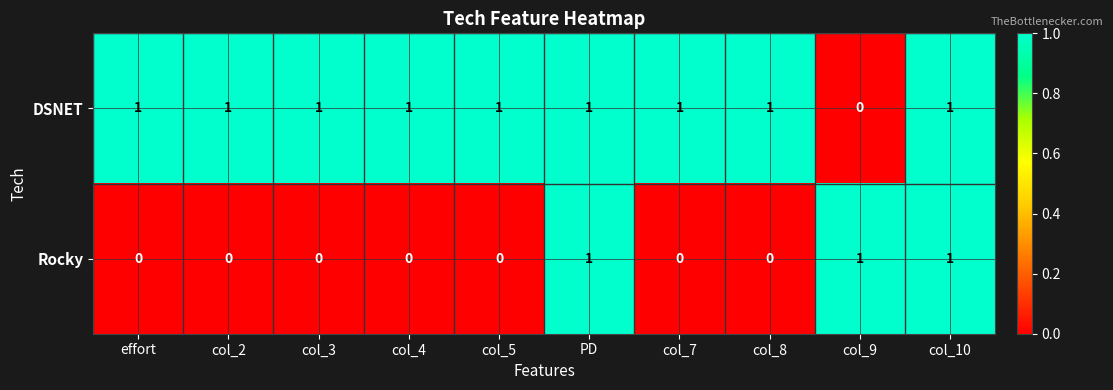

Count the DSNET values in the range 1 to 2.

9